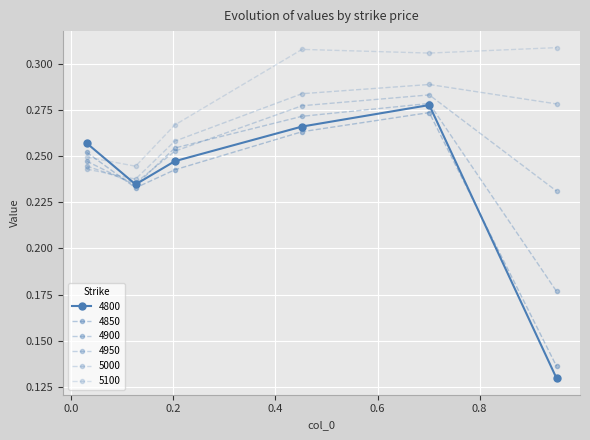

Does the chart have visible grid lines?

Yes